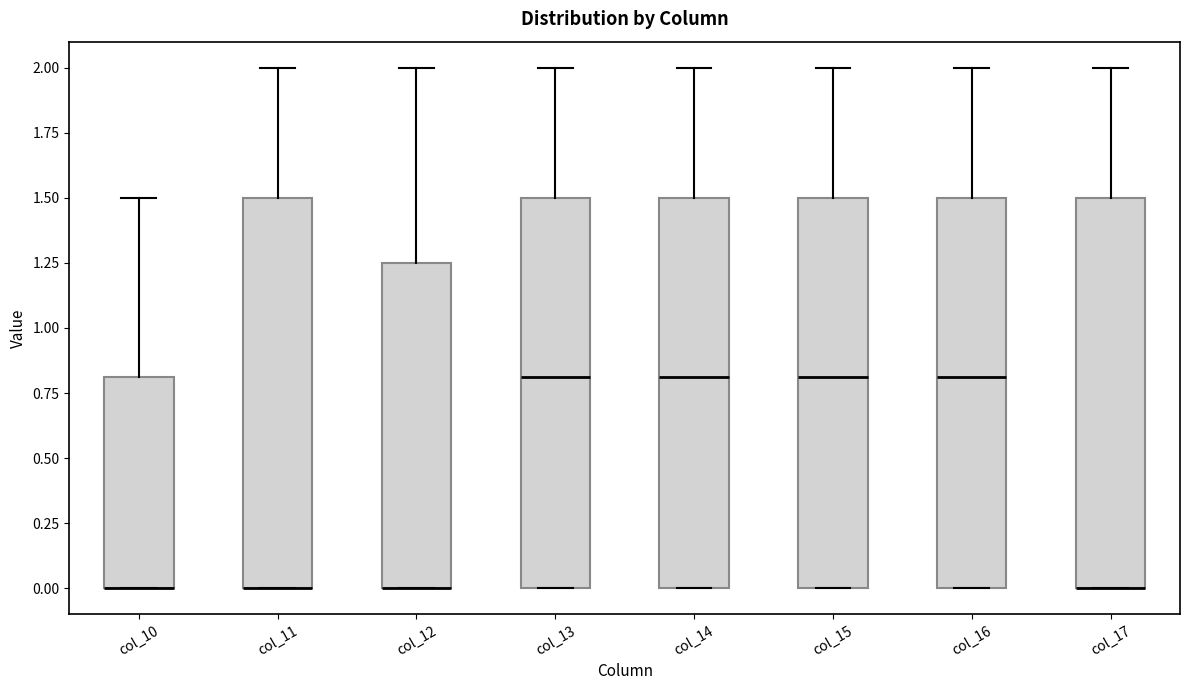

Reading left to right, transcribe this box plot: for each box, give where its median line is, the range the box spans, and where its two whiskers end, as read against the y-axis. The values are not printed on the chart, so give them approximately, as read against the axis.

col_10: median 0.00 (drawn on the box's lower edge), box 0.00 to 0.80, whiskers 0.00 to 1.50
col_11: median 0.00 (drawn on the box's lower edge), box 0.00 to 1.50, whiskers 0.00 to 2.00
col_12: median 0.00 (drawn on the box's lower edge), box 0.00 to 1.25, whiskers 0.00 to 2.00
col_13: median 0.80, box 0.00 to 1.50, whiskers 0.00 to 2.00
col_14: median 0.80, box 0.00 to 1.50, whiskers 0.00 to 2.00
col_15: median 0.80, box 0.00 to 1.50, whiskers 0.00 to 2.00
col_16: median 0.80, box 0.00 to 1.50, whiskers 0.00 to 2.00
col_17: median 0.00 (drawn on the box's lower edge), box 0.00 to 1.50, whiskers 0.00 to 2.00